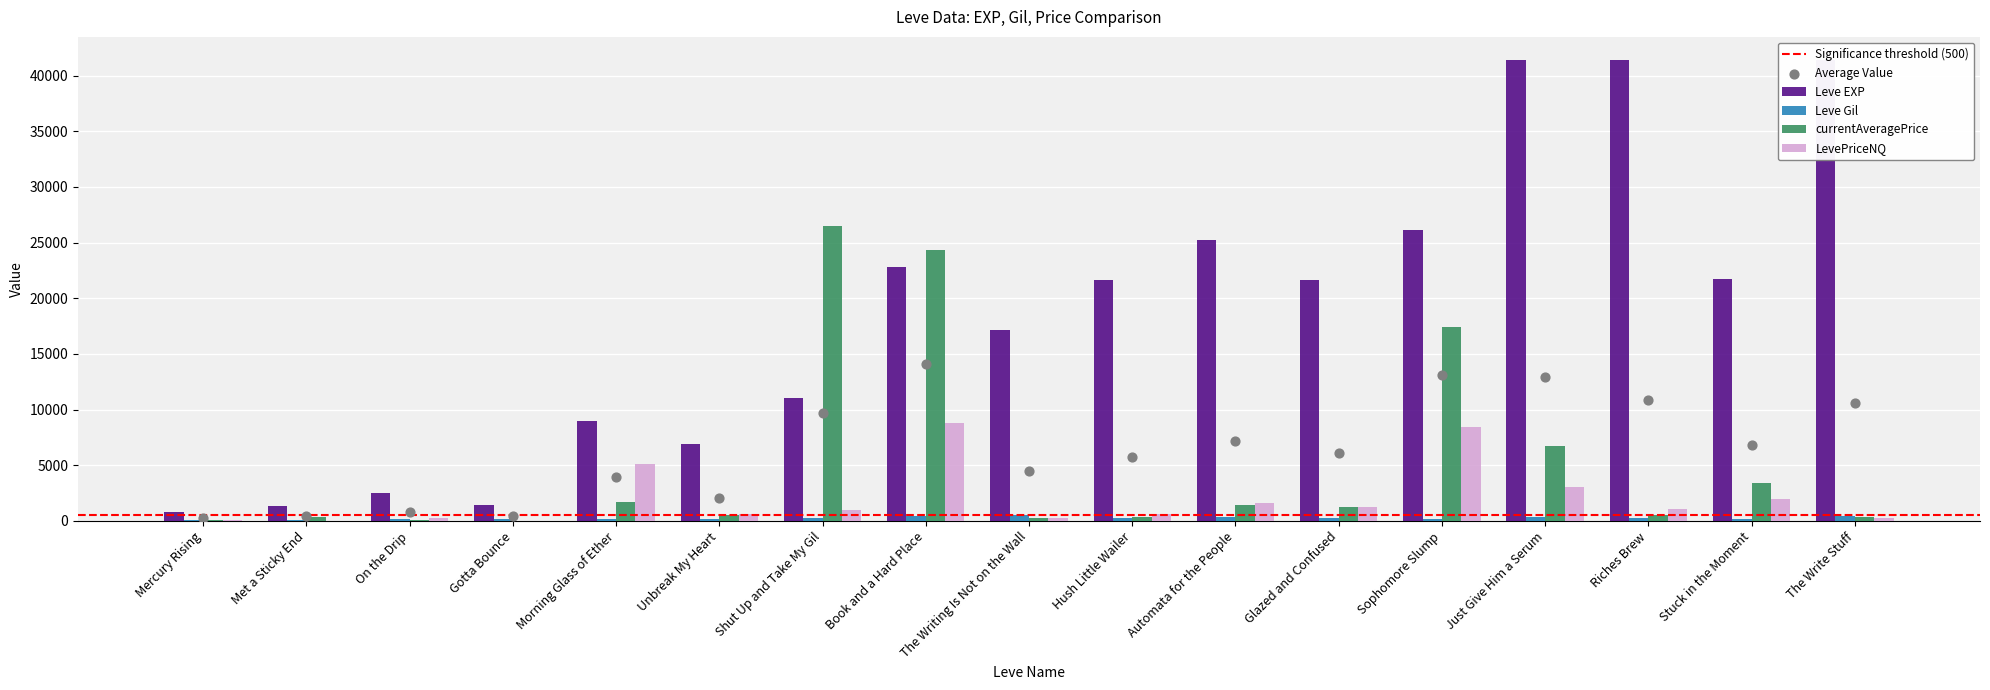

At how many categories does at least one series exceed 33291?

3